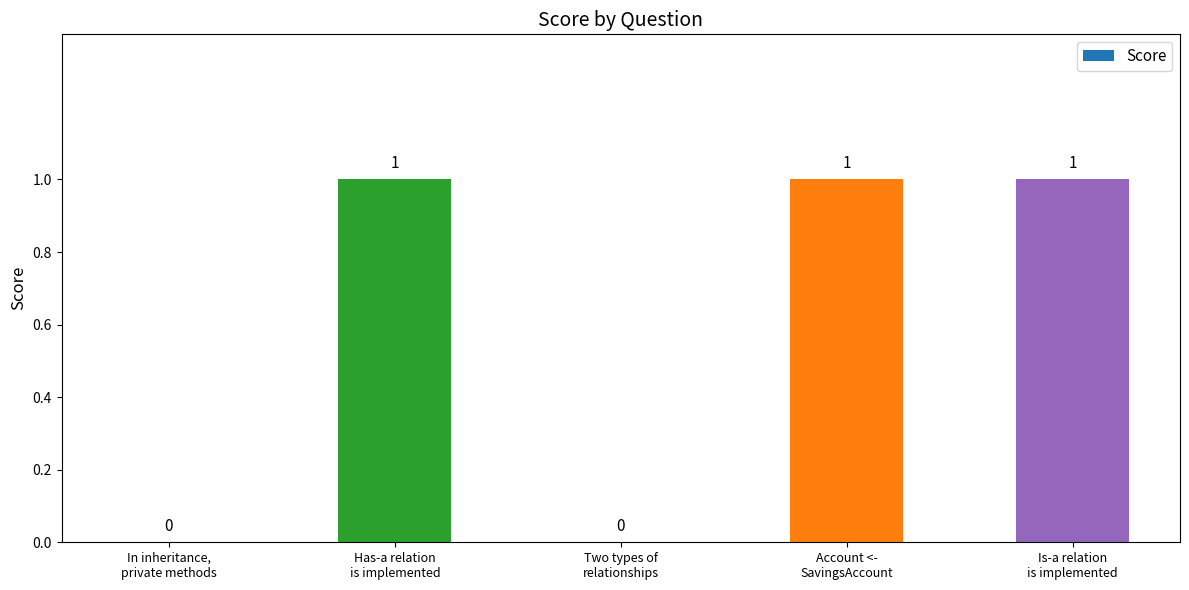

Are the bars horizontal?

No